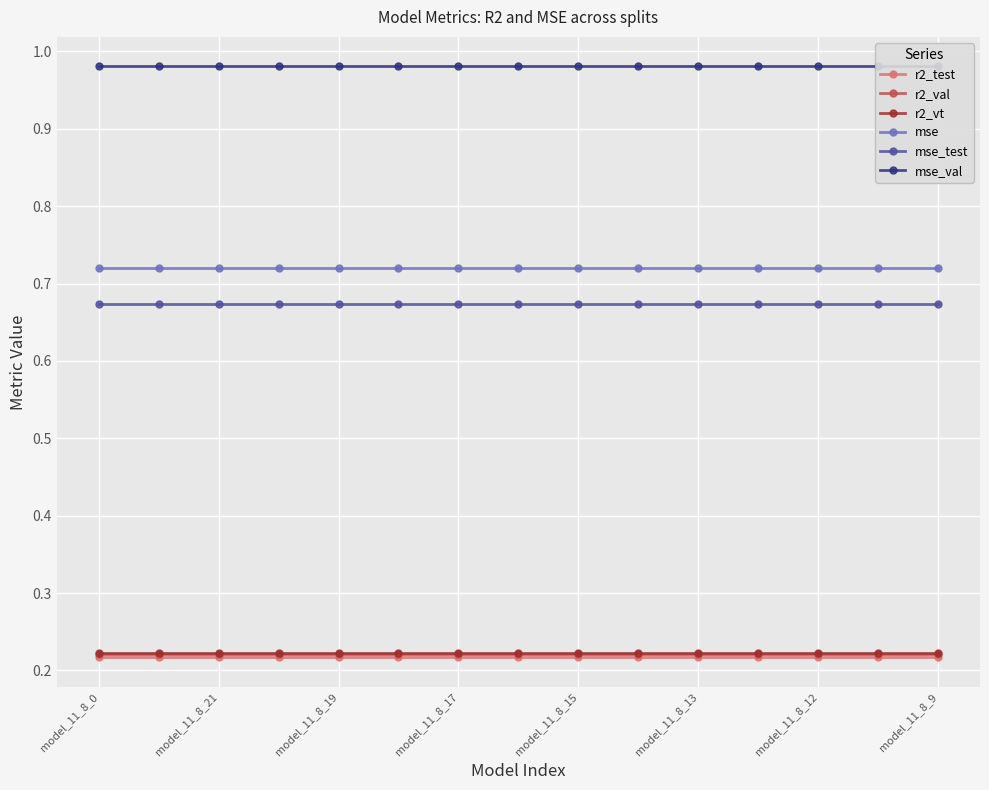

True or false: mse and r2_test cross at least once.

False